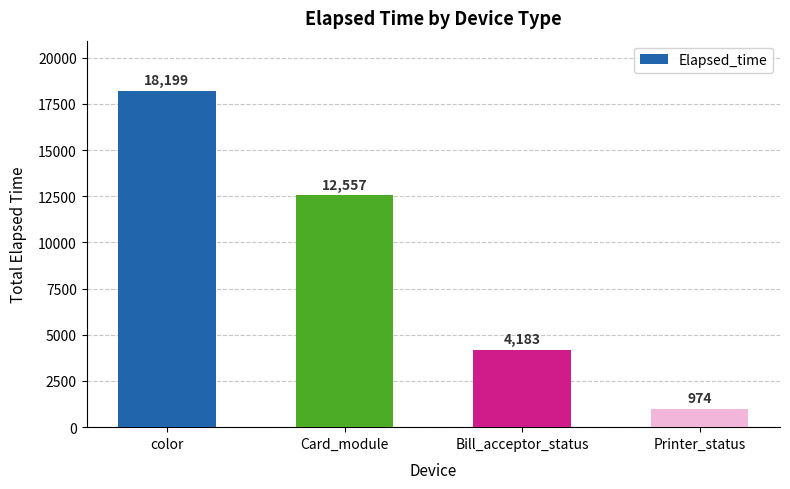

Read the value at color, to the nearest 50.

18200